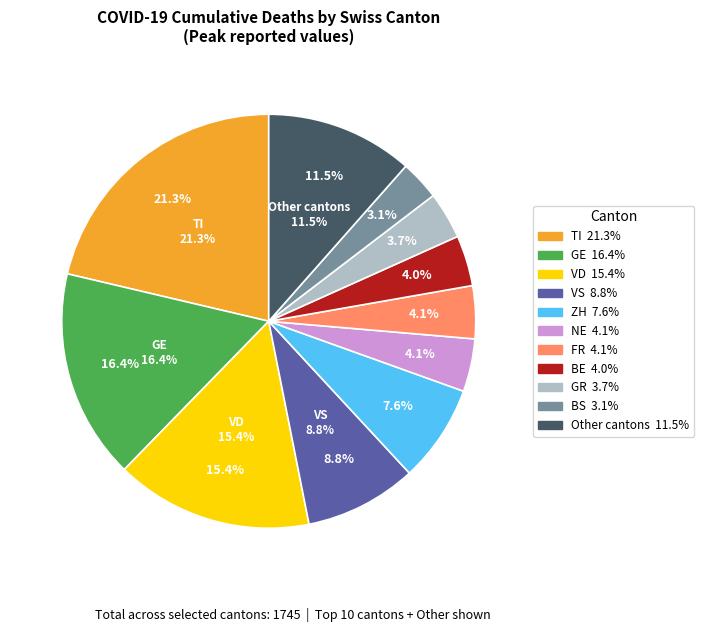

Does any single category account for the majority?

No